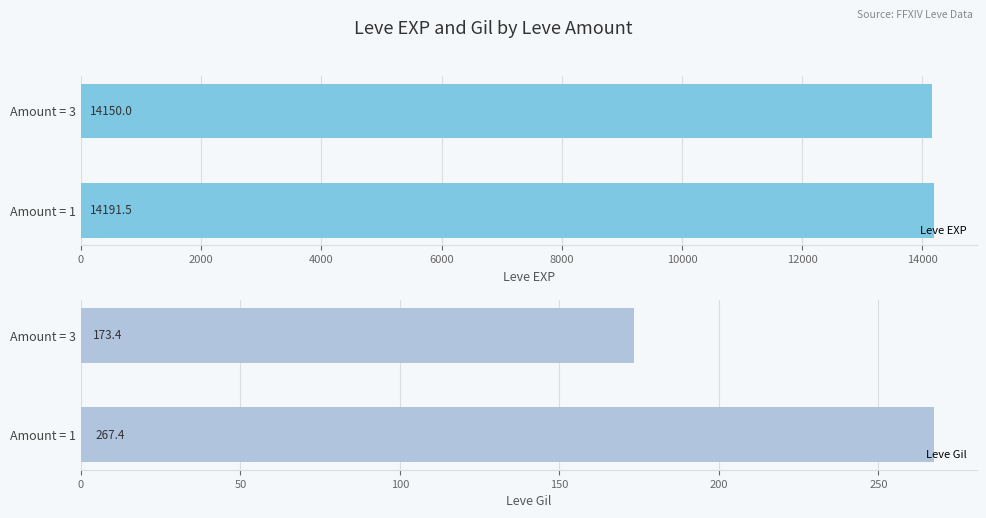

Where is Leve EXP nearest to the value 14170?

Amount = 3